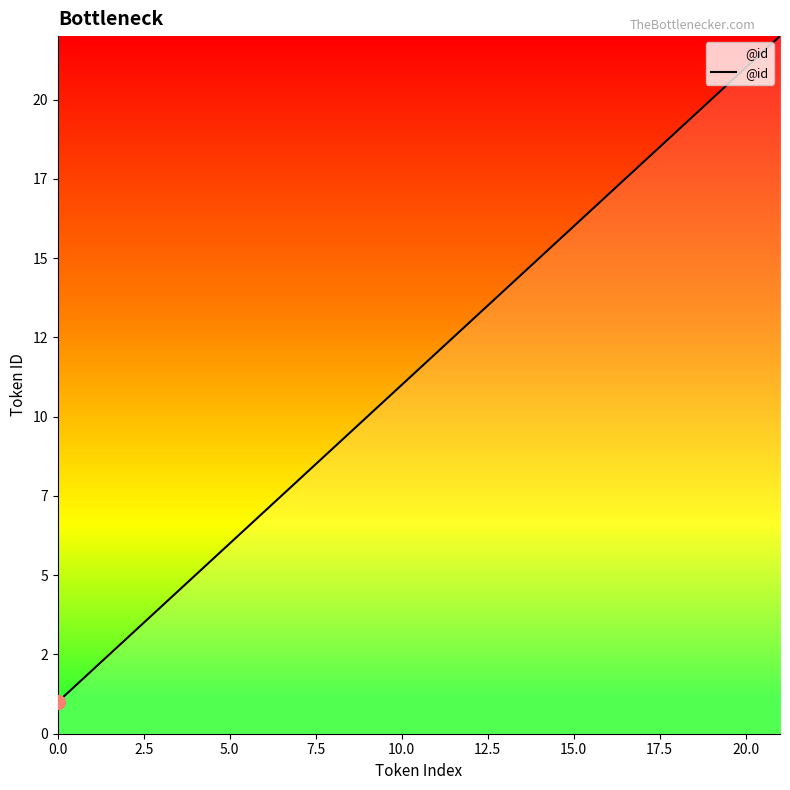

Does the chart display data point markers on the line(s)?

No